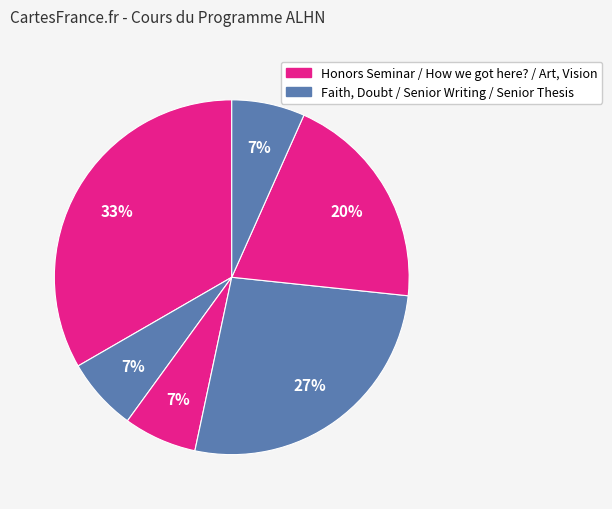

How many segments does this pie chart have?

6